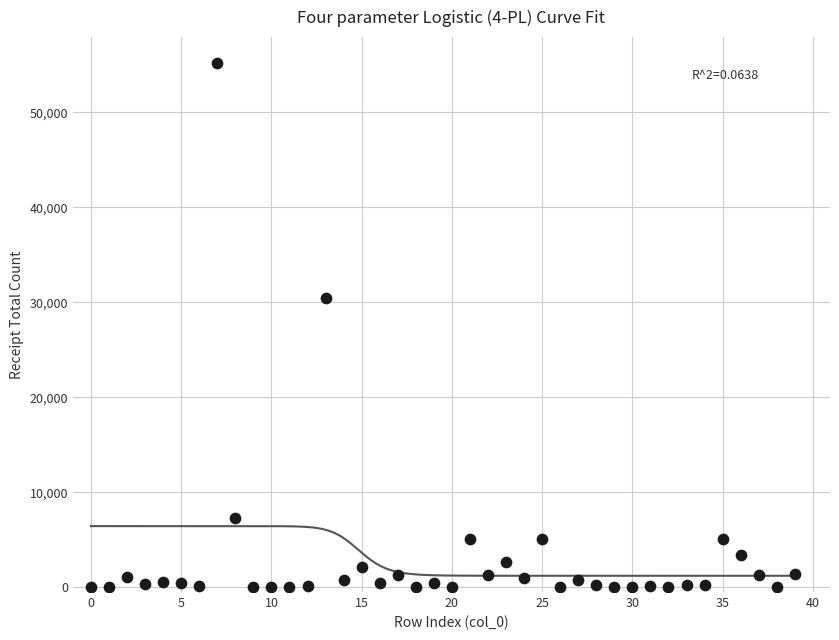

What is the range of Y values (max minus min)?

55167